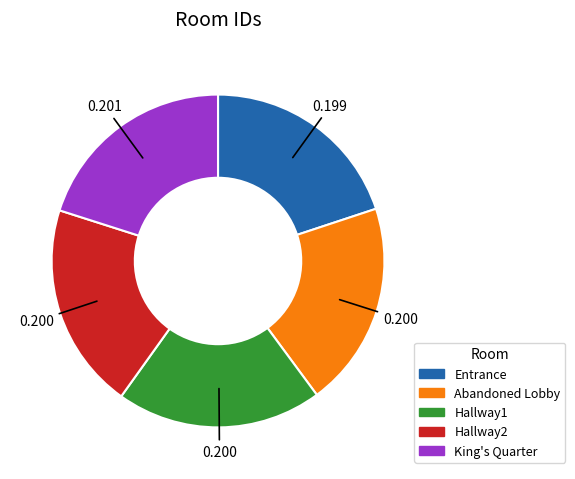

Is it true that Entrance is 20% of the pie?

True